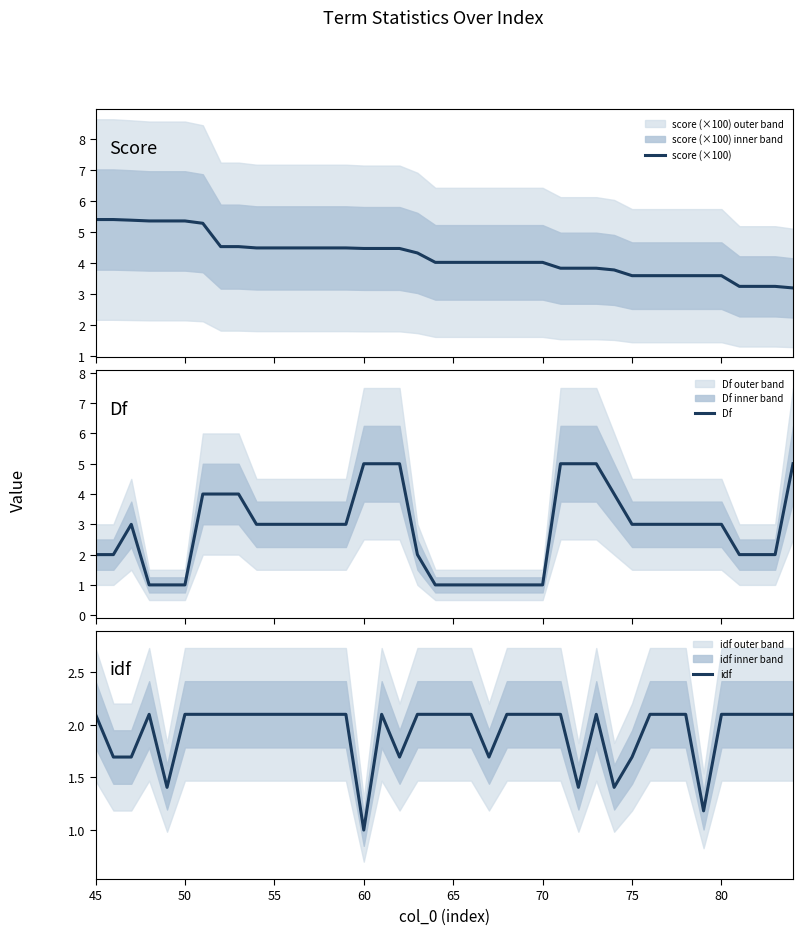

What is the lowest value of the score (×100) series?

3.2